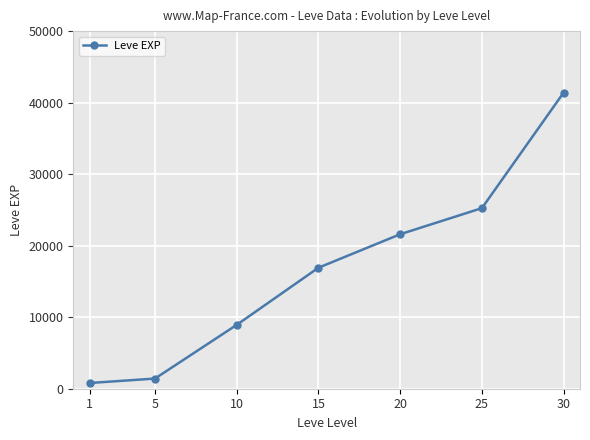

What is the change in value from 10 to 15?

+7990